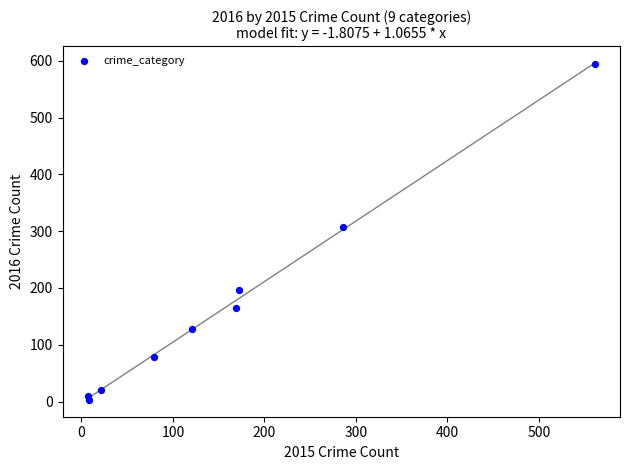

What is the average Y value?

167